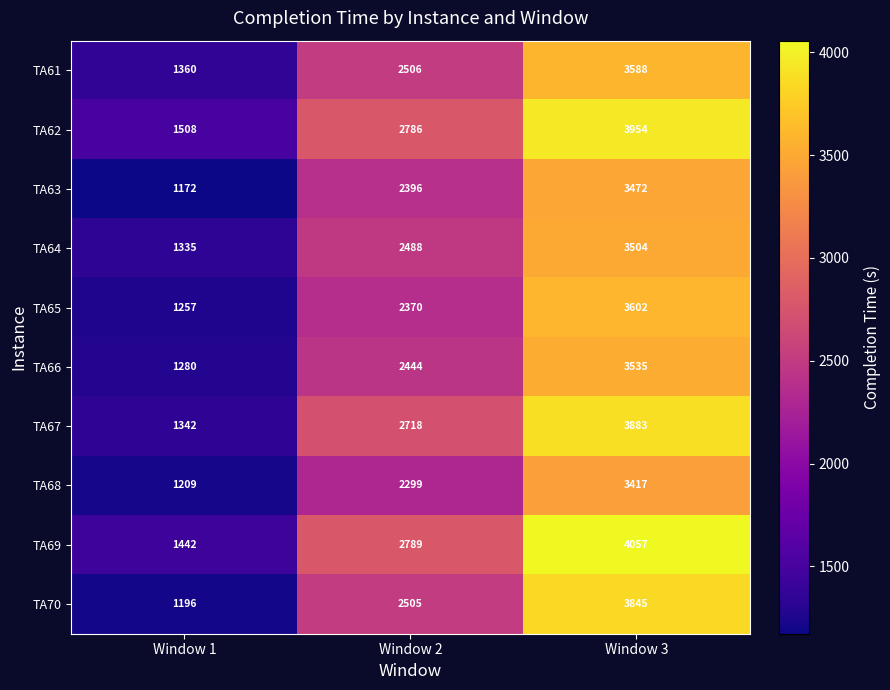

Rank the series at Window 3 from highest to lowest value.

TA69, TA62, TA67, TA70, TA65, TA61, TA66, TA64, TA63, TA68